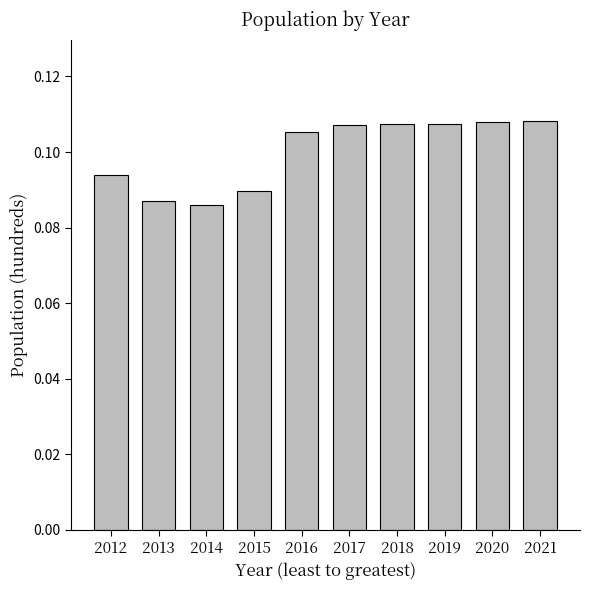

Between 2012 and 2019, which is larger?

2019